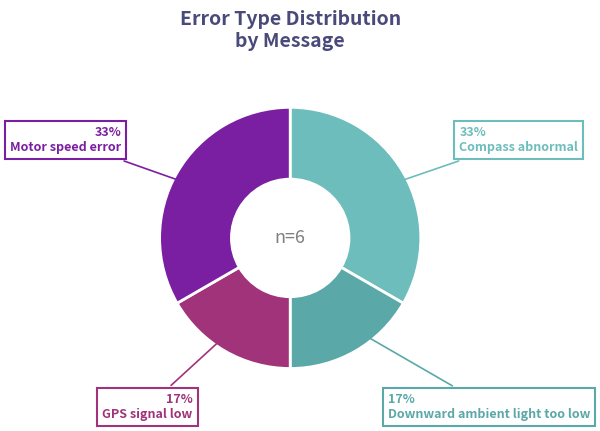

Is there any slice that represents more than half of the pie?

No